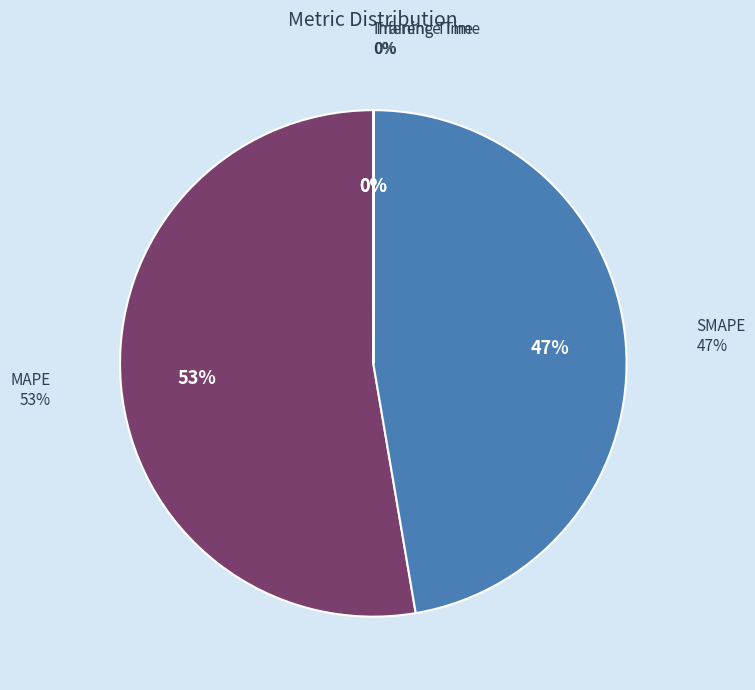

How many segments does this pie chart have?

4